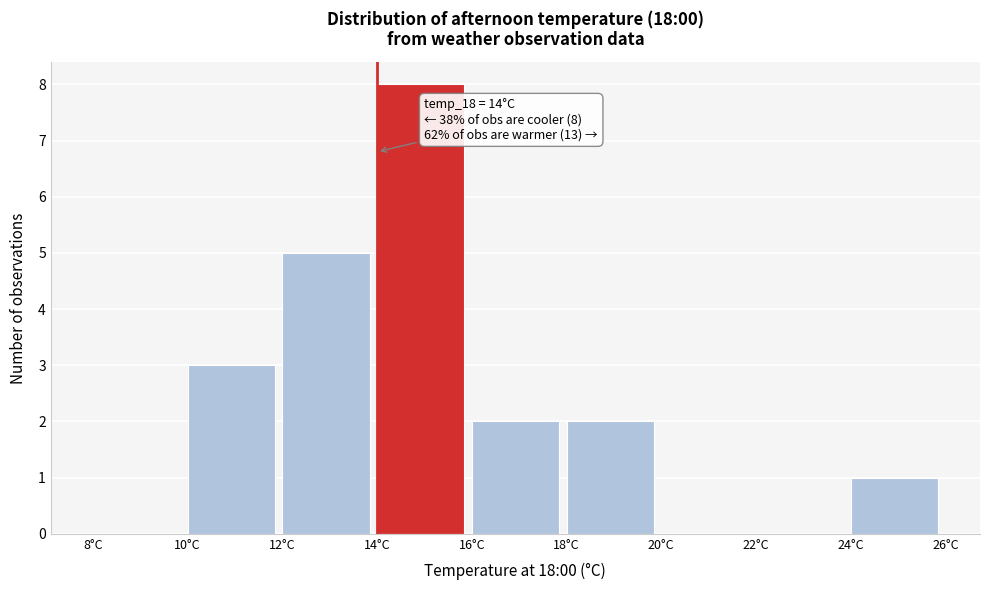

Which range on the x-axis has the tallest bar?

14 to 16